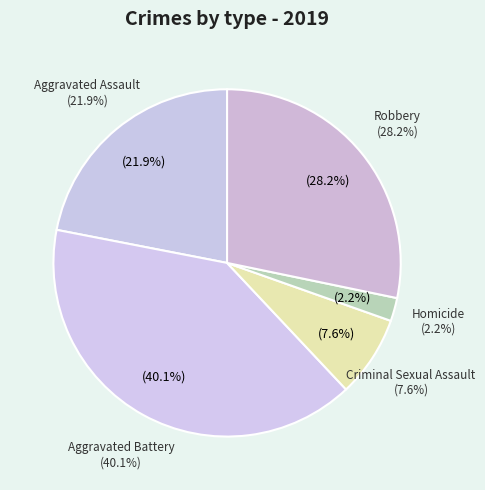

What portion of the pie excludes Robbery?

71.8%